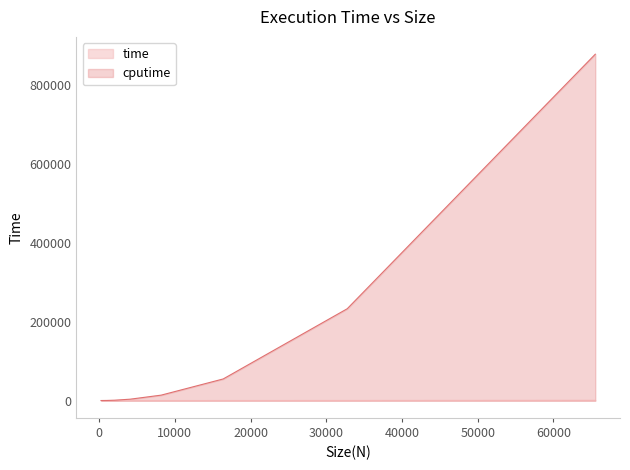

The time series shows 187.7 at 32768. True or false?

True